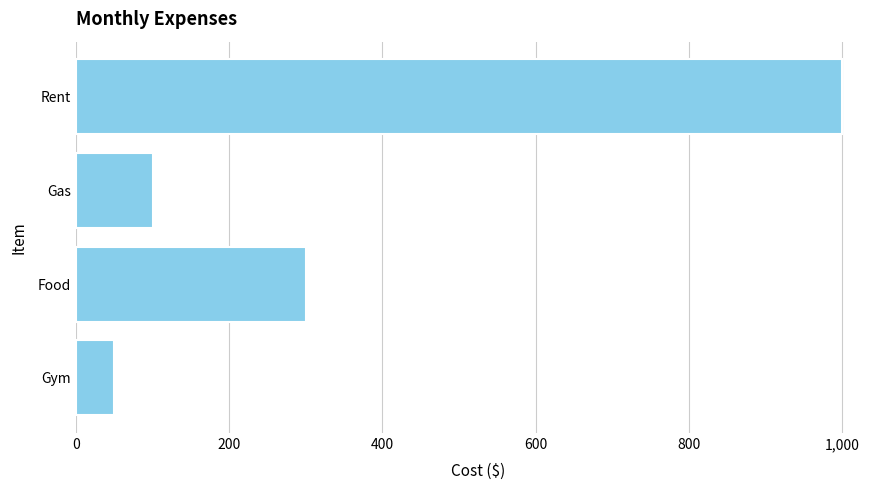

What is the value of the 1st bar from the top?

1000